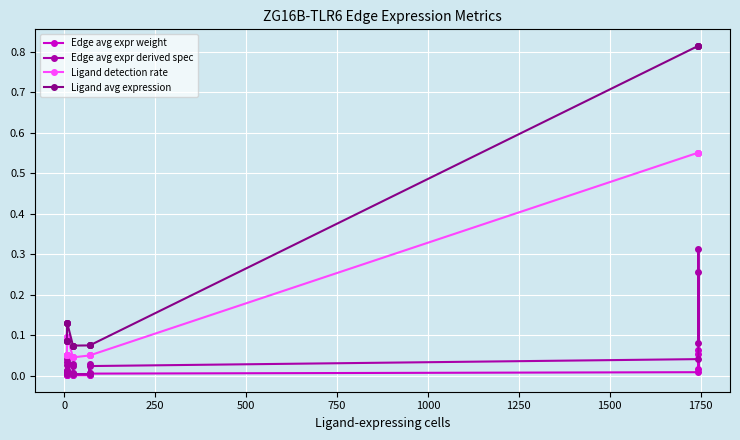

What is the difference between the maximum and minimum values in the Edge avg expr weight series?

0.1